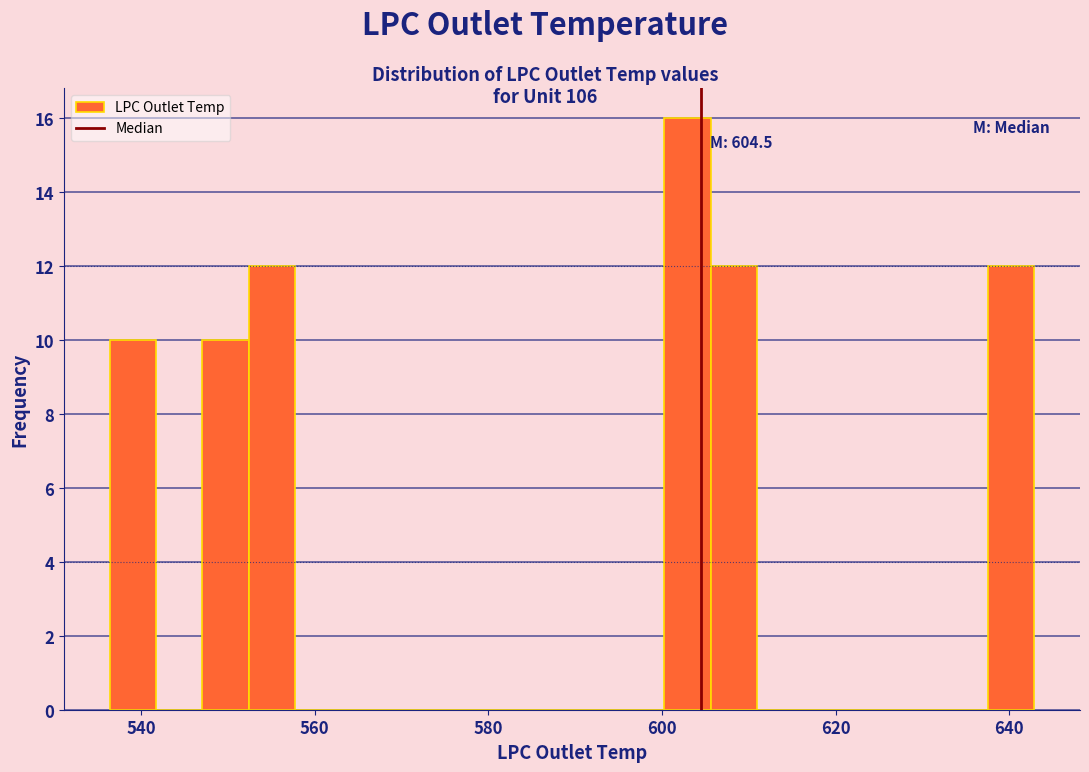

Around what value on the x-axis is the tallest bar? Give the approximate position of its centre, as read against the axis.

602